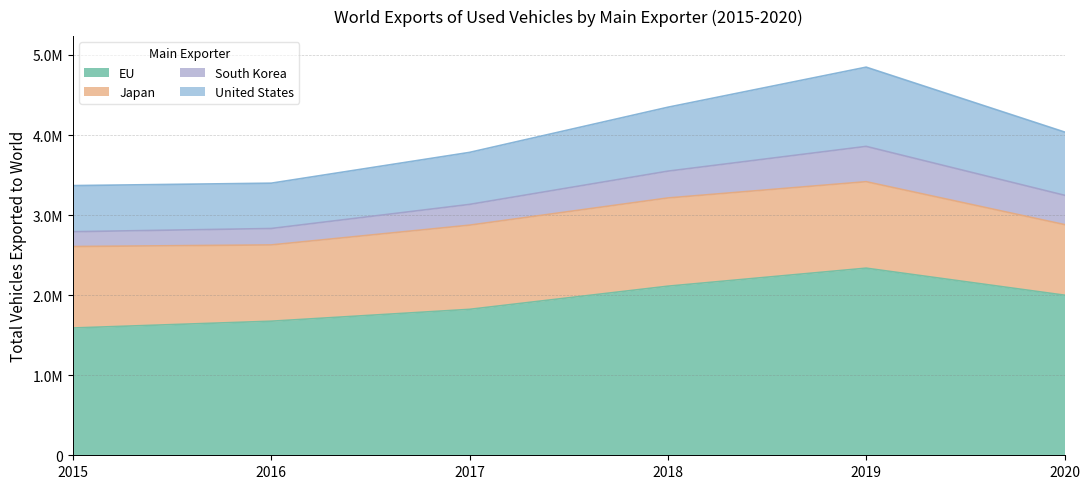

How many interior local peaks does the United States series have?

1